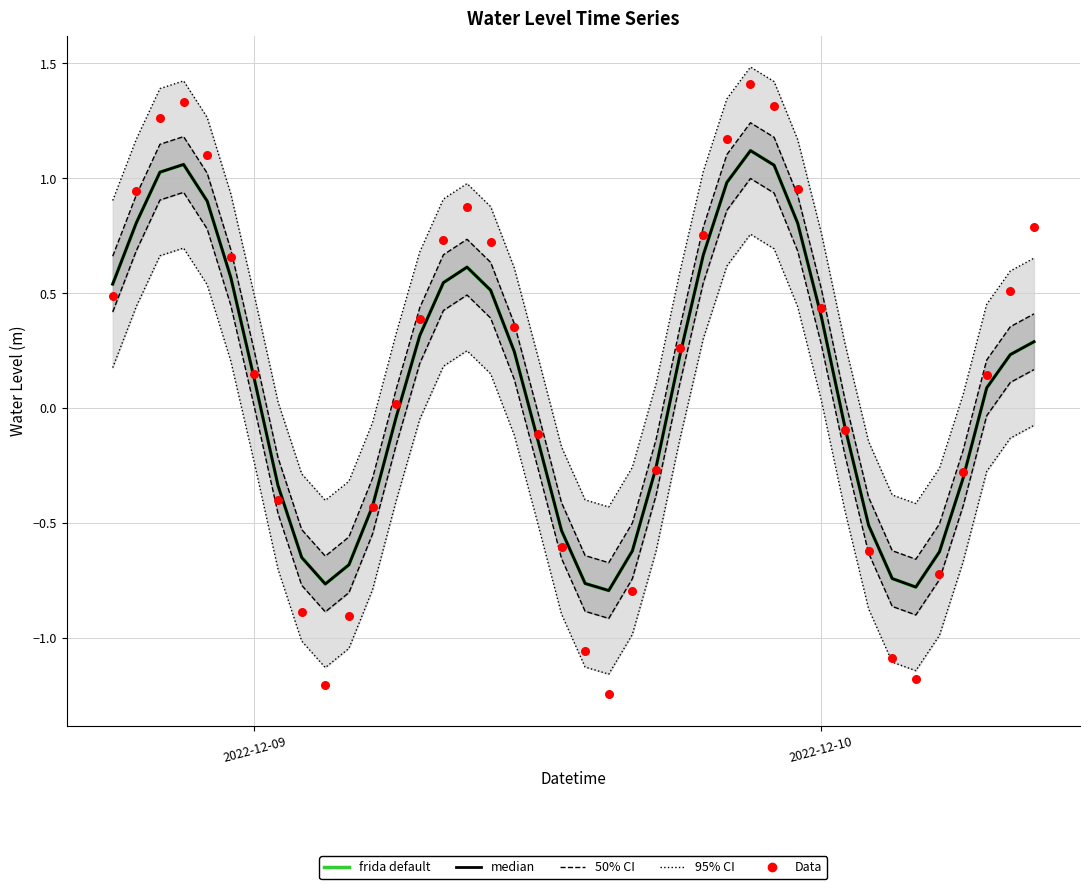

Which series has the largest total across all categories?

95% CI